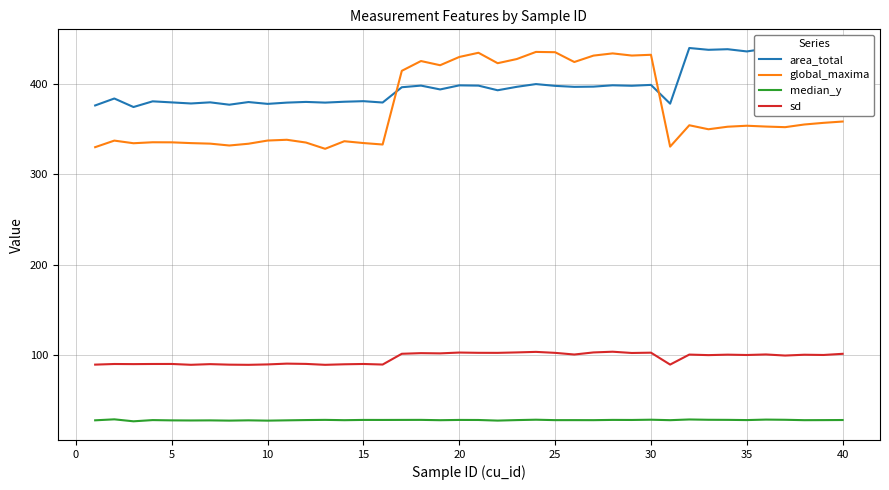

True or false: sd and global_maxima cross at least once.

False